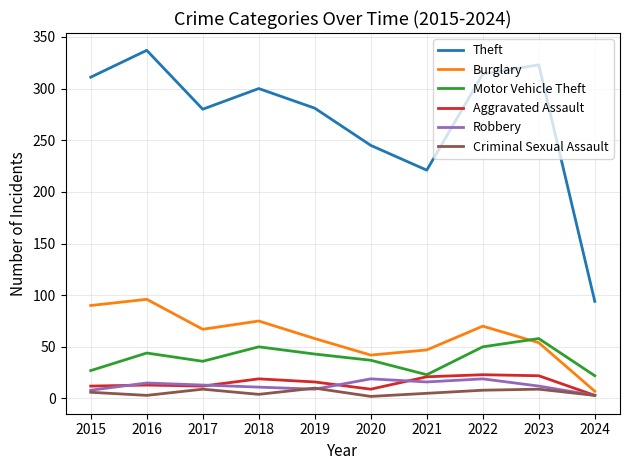

What is the difference between the highest and lowest values at 2022?

306